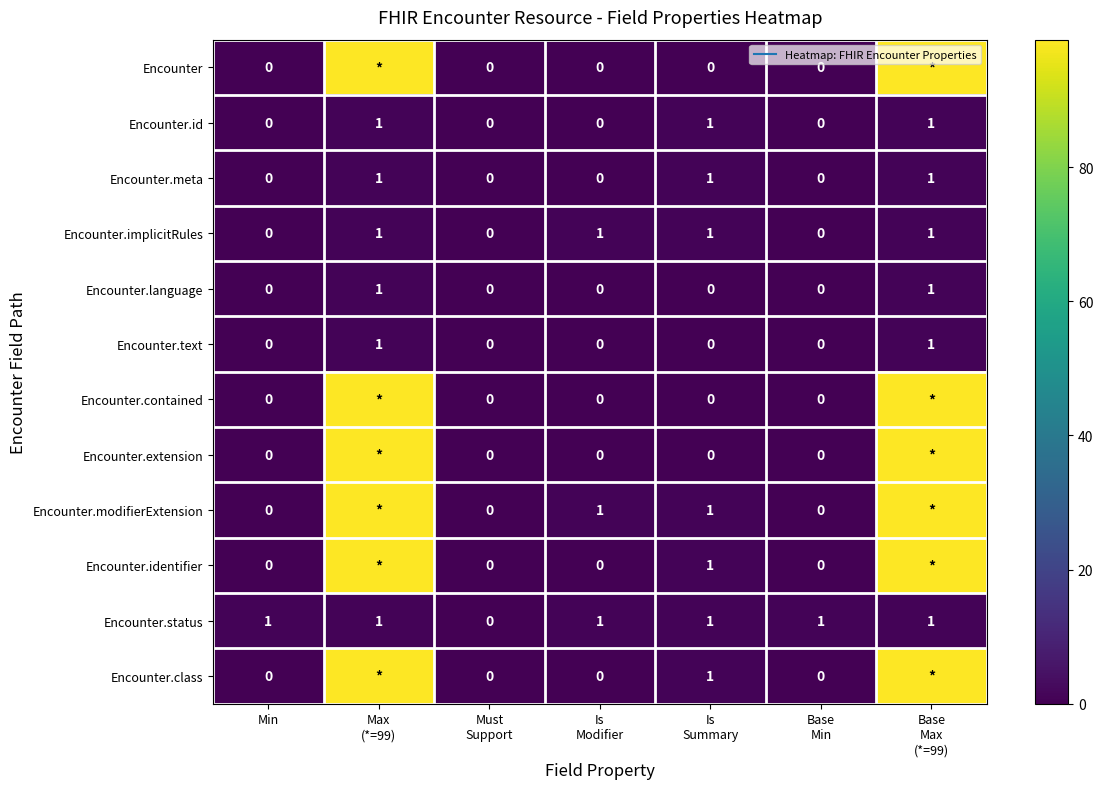

At which category is the sum across all series the highest?

Max
(*=99)